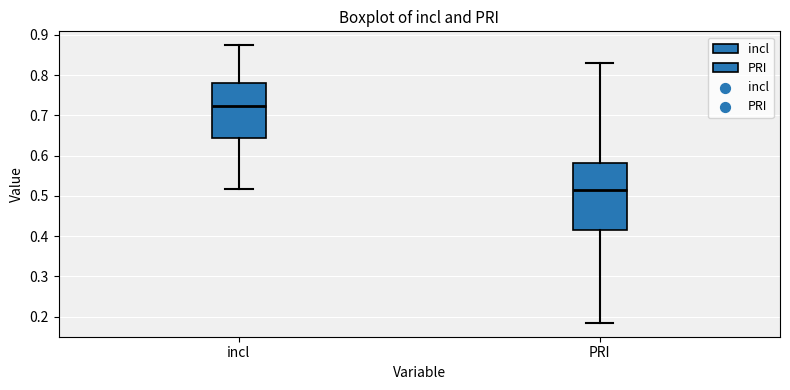

Which box has the highest median line?

incl